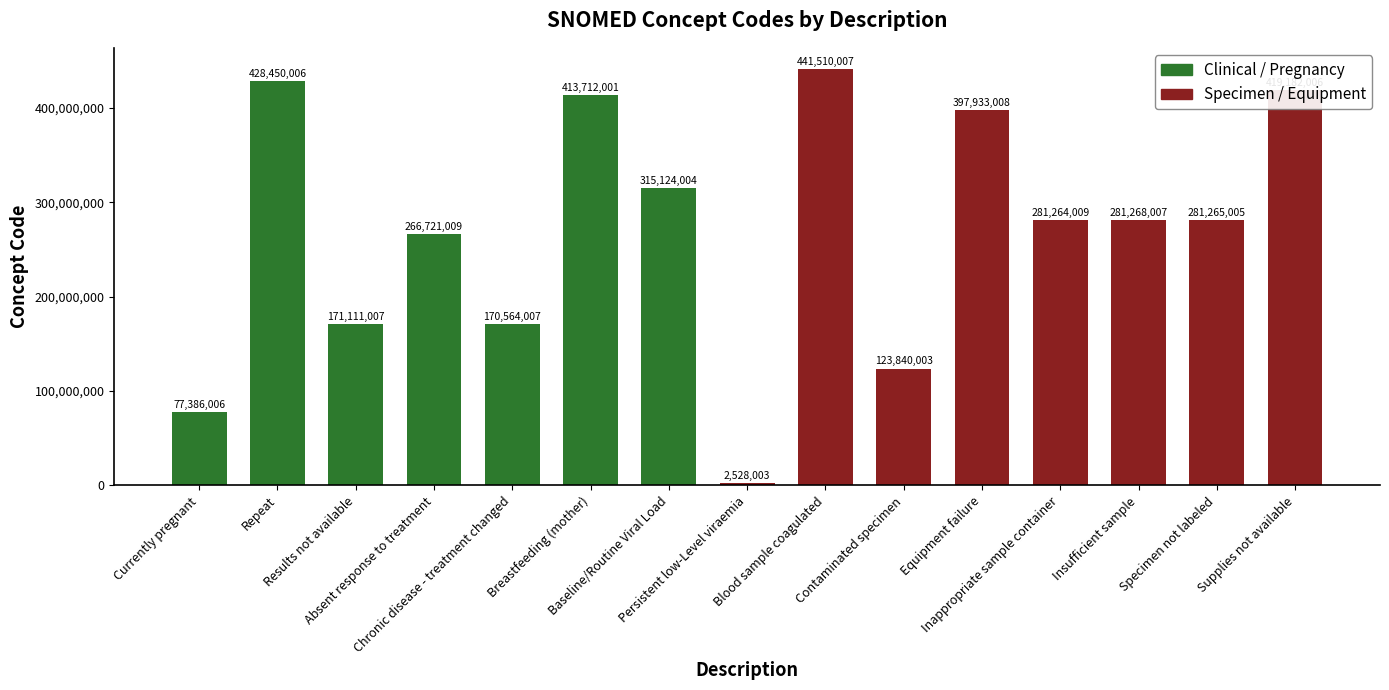

What is the sum of the values at Contaminated specimen and Breastfeeding (mother)?

537552004